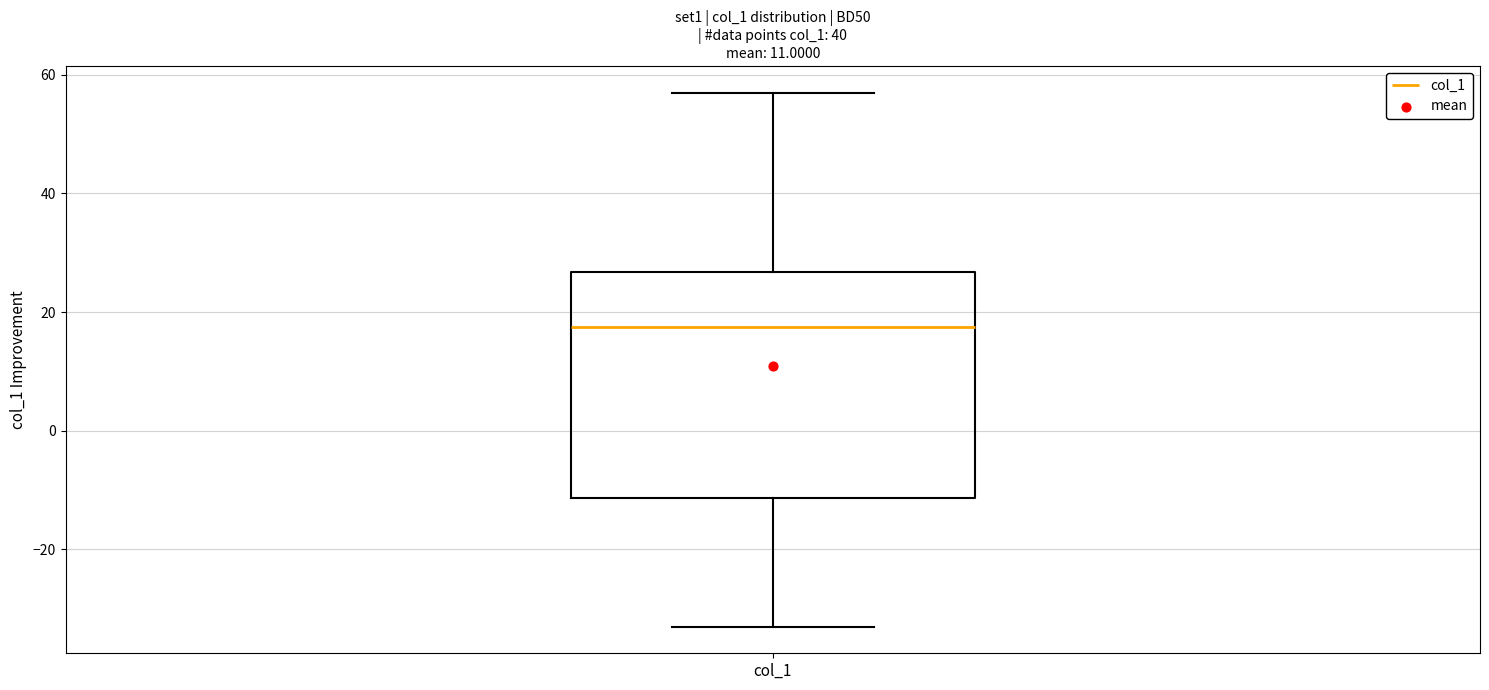

Read this box plot against the y-axis: the position of the median line, the range covered by the box, and the ends of both whiskers. The values are not printed on the chart, so give them approximately, as read against the axis.

median 18, box -12 to 26, whiskers -32 to 58